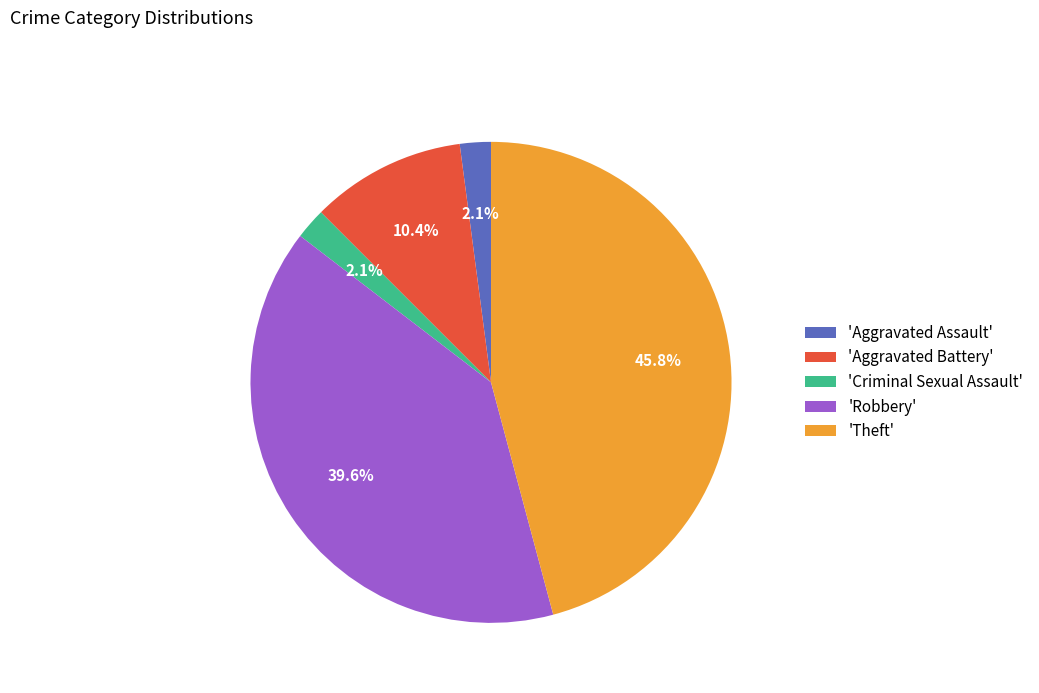

Which has a higher value, 'Aggravated Assault' or 'Aggravated Battery'?

'Aggravated Battery'